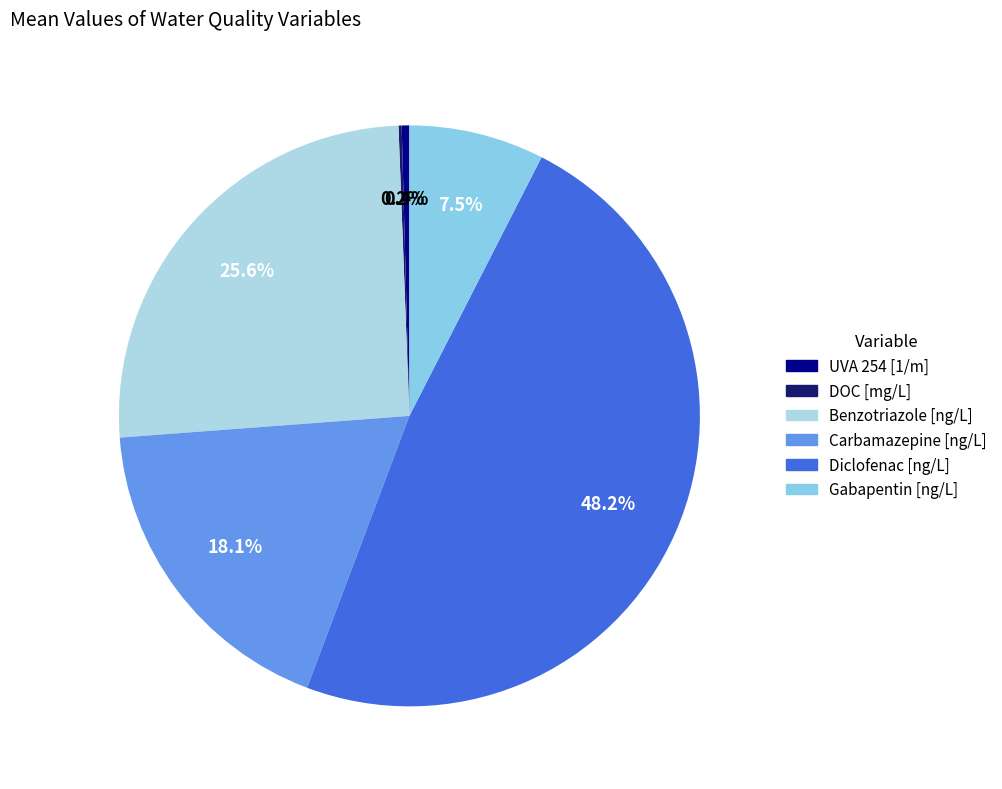

The DOC [mg/L] slice represents 0% of the pie. True or false?

True